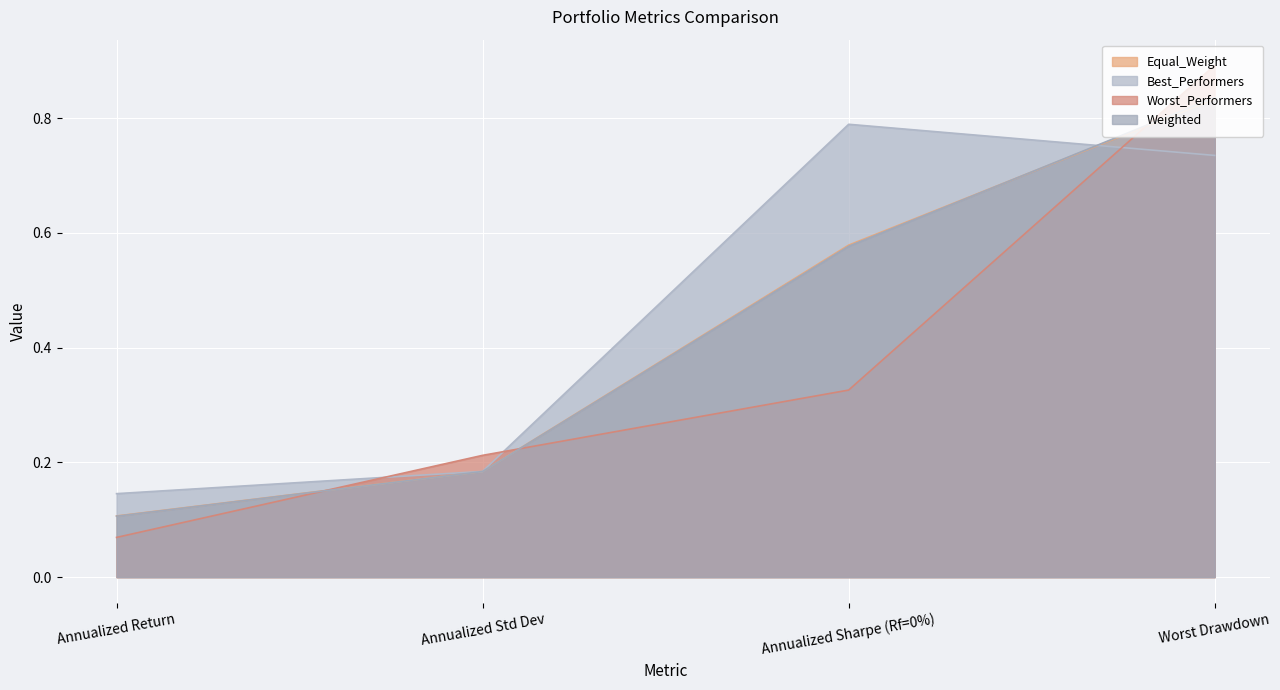

What is the greatest value displayed?

0.9